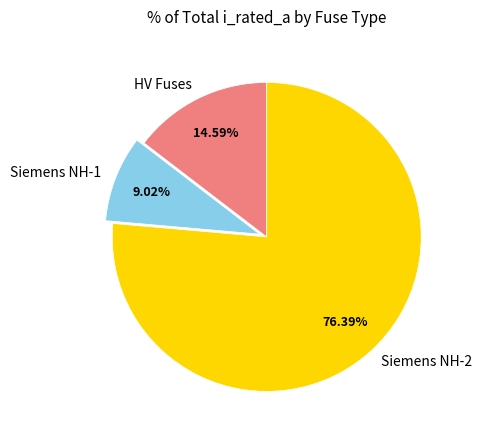

Rank the categories by value from lowest to highest.

Siemens NH-1, HV Fuses, Siemens NH-2